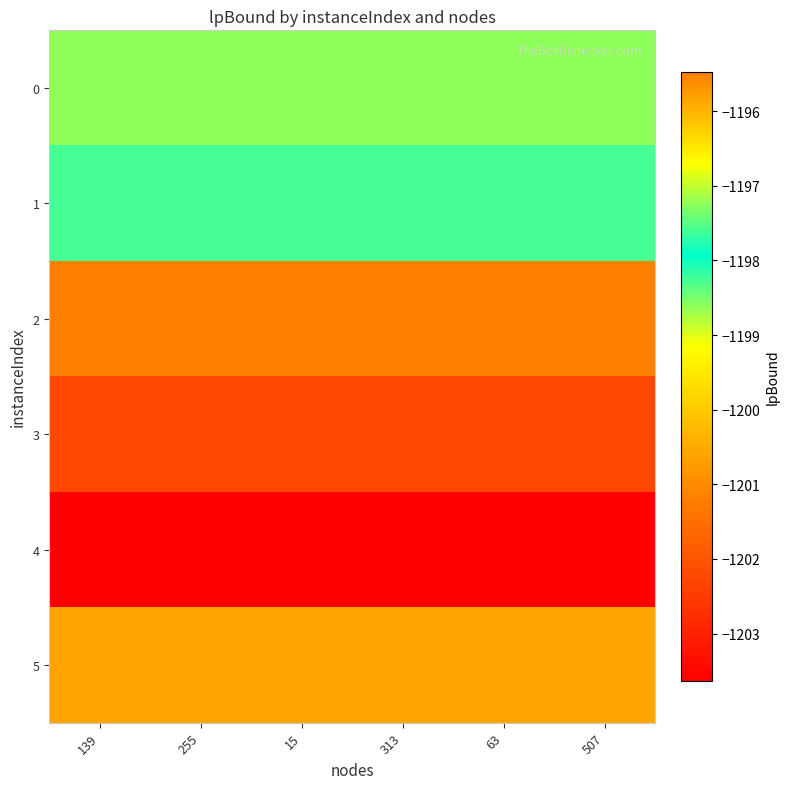

What is the total value across all series at 255?

-7192.7